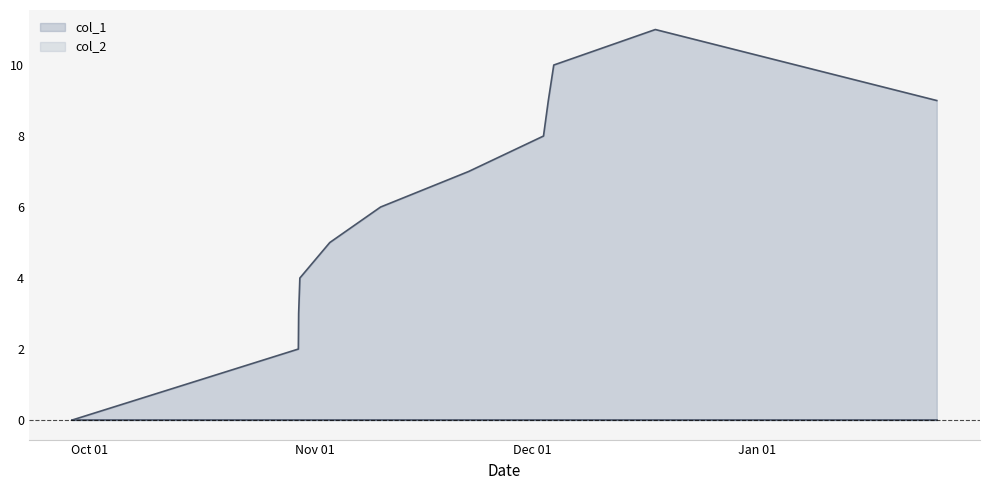

Between 1635545240 and 1638446828, which is larger?

1638446828